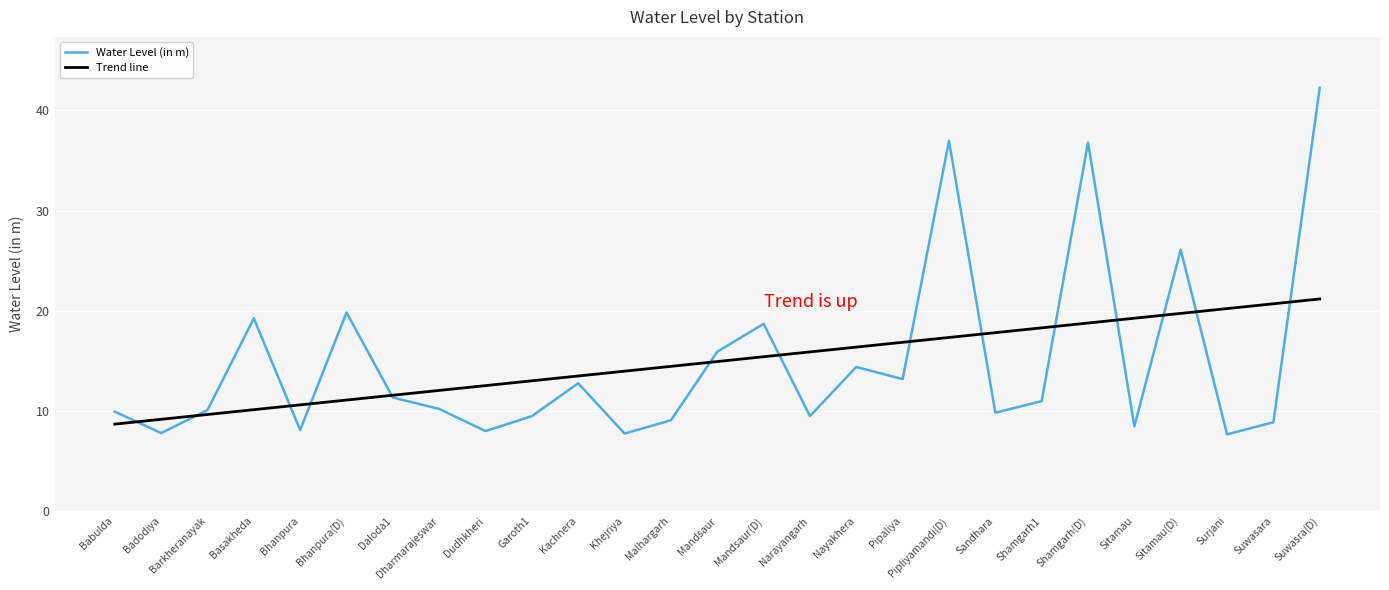

At which category is the sum across all series the highest?

Suwasra(D)